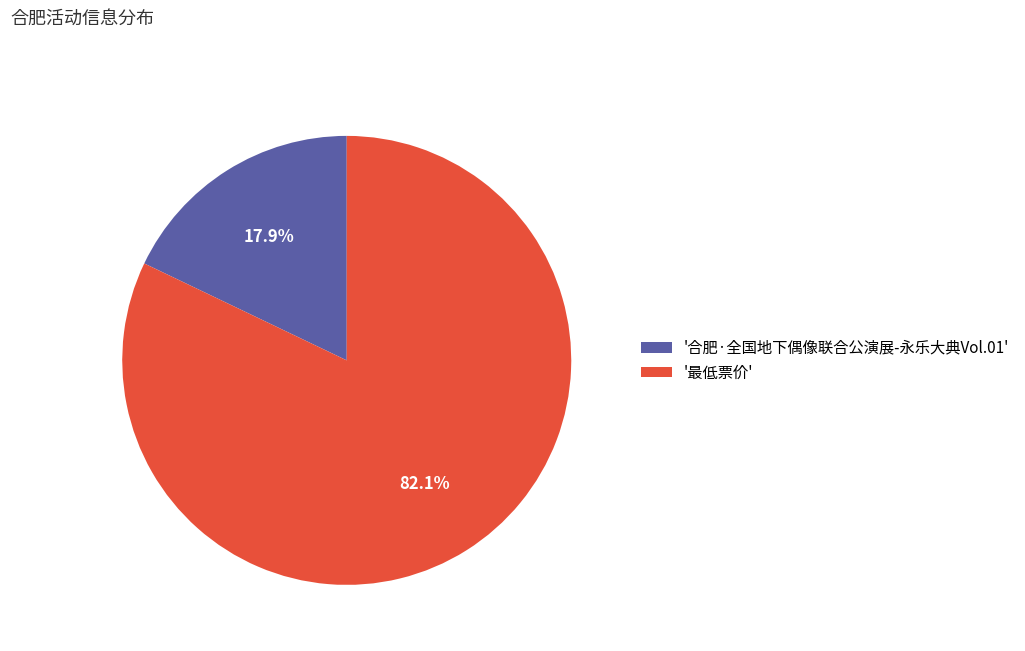

How many slices are in this pie chart?

2